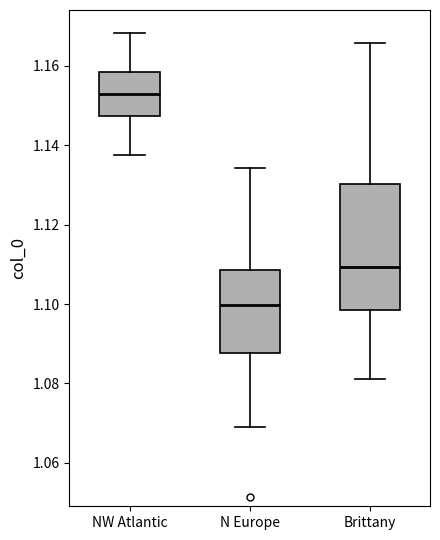

Where is the upper edge of the box for N Europe on the y-axis? The values are not printed on the chart, so give them approximately, as read against the axis.

1.108